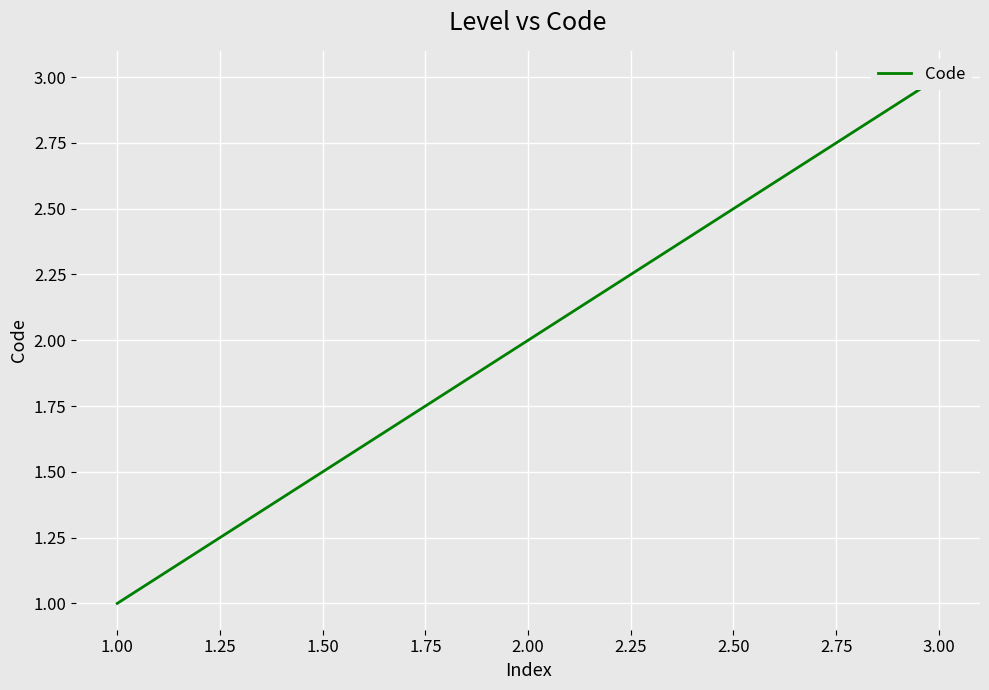

What is the value of the 3rd point from the left?

3